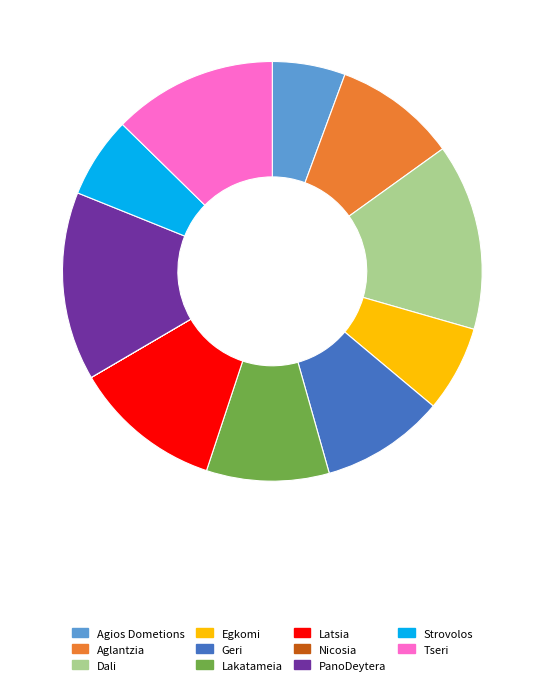

Does any single category account for the majority?

No